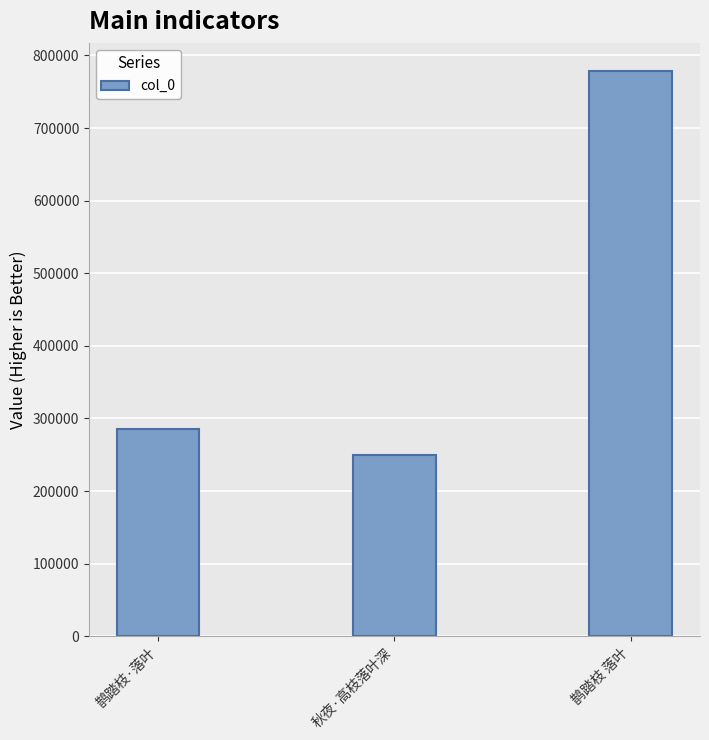

Is it true that the value at 秋夜·高枝落叶深 is 72880?

False